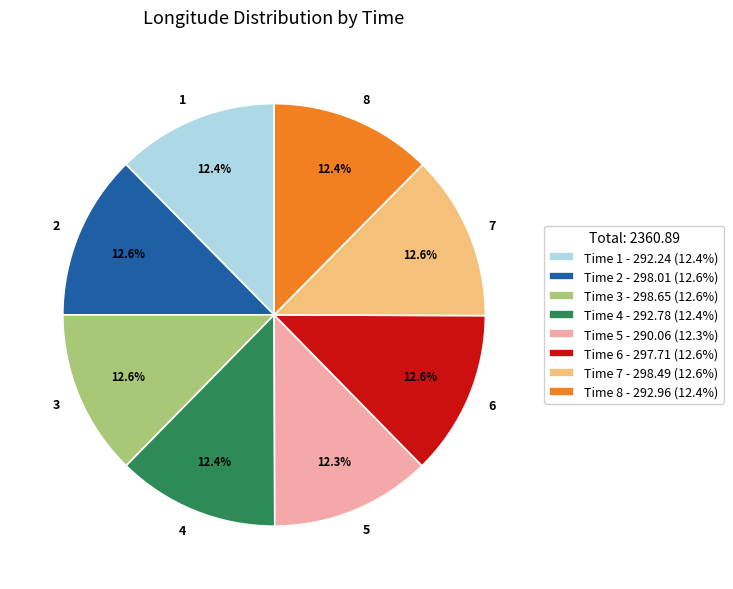

Approximately how many times larger is the value at 4 compared to 6?

1.0